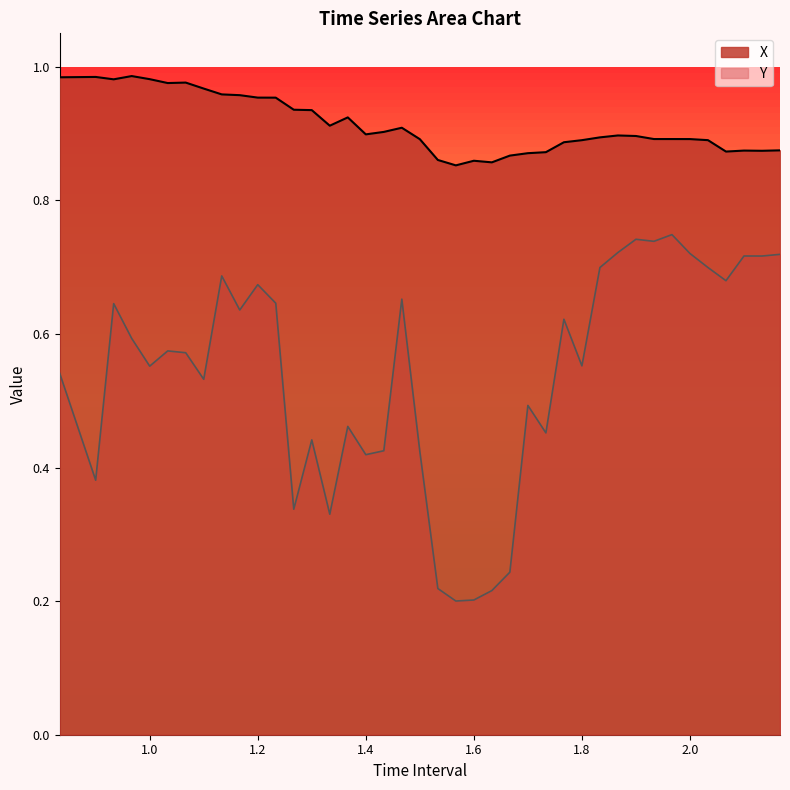

True or false: Y has a value of 0.3 at 1.8.

False